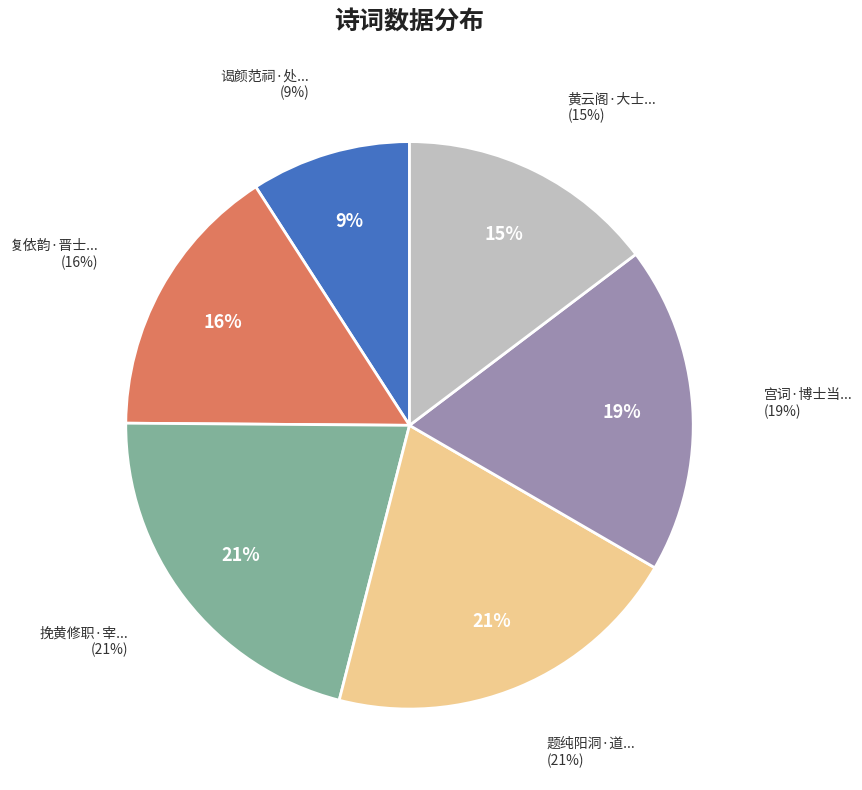

Is it true that 谒颜范祠·处士当年配水仙 is 23% of the pie?

False